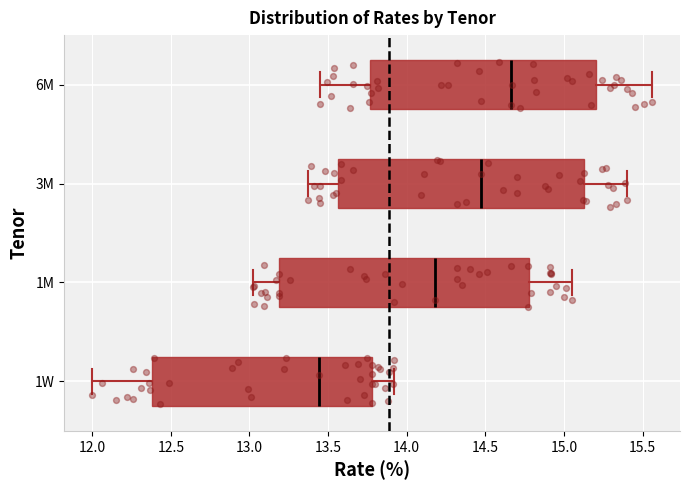

Reading bottom to top, read every box against the x-axis: the position of its median line, the range the box covers, and the ends of its whiskers. The values are not printed on the chart, so give them approximately, as read against the axis.

1W: median 13.45, box 12.40 to 13.80, whiskers 12.00 to 13.90
1M: median 14.20, box 13.20 to 14.80, whiskers 13.00 to 15.05
3M: median 14.45, box 13.55 to 15.15, whiskers 13.35 to 15.40
6M: median 14.65, box 13.75 to 15.20, whiskers 13.45 to 15.55